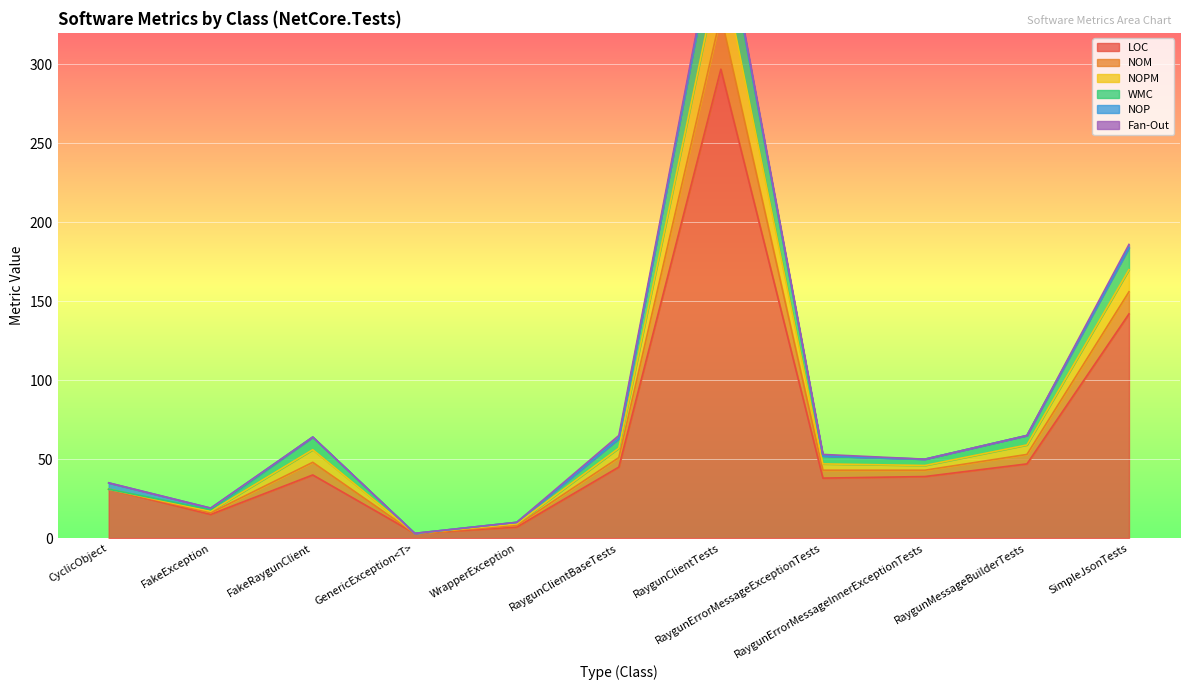

How many interior local valleys does the NOM series have?

3